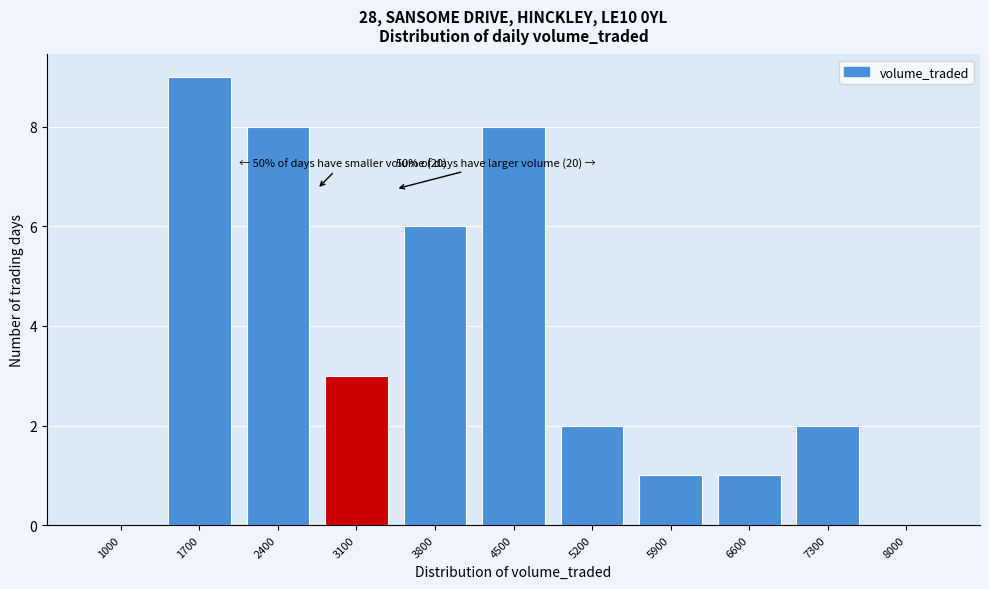

Reading left to right, list all the values displayed in this chart.

1000=0	1700=9	2400=8	3100=3	3800=6	4500=8	5200=2	5900=1	6600=1	7300=2	8000=0